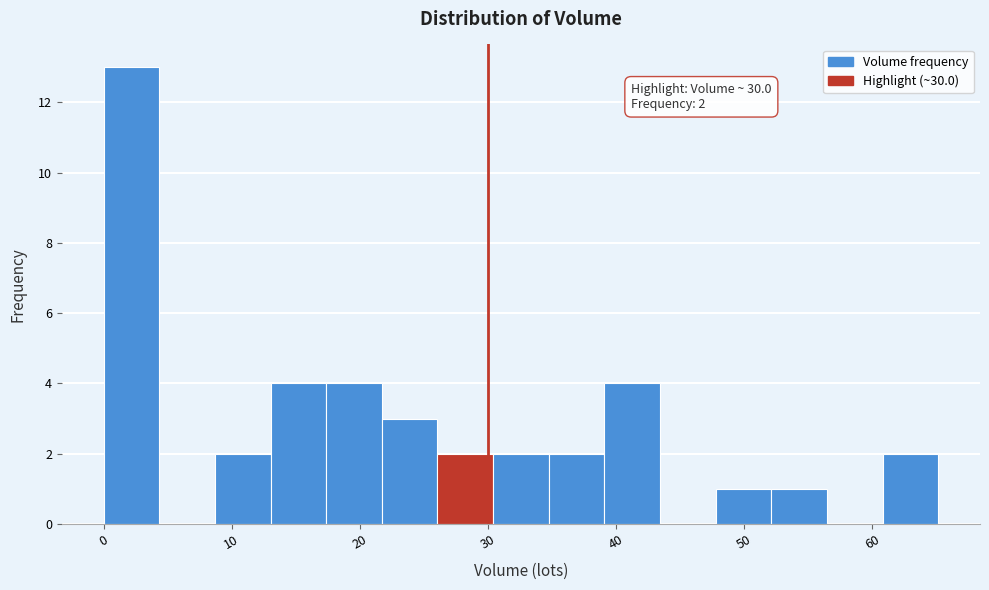

Over which range of the x-axis is the bar tallest?

0 to 4